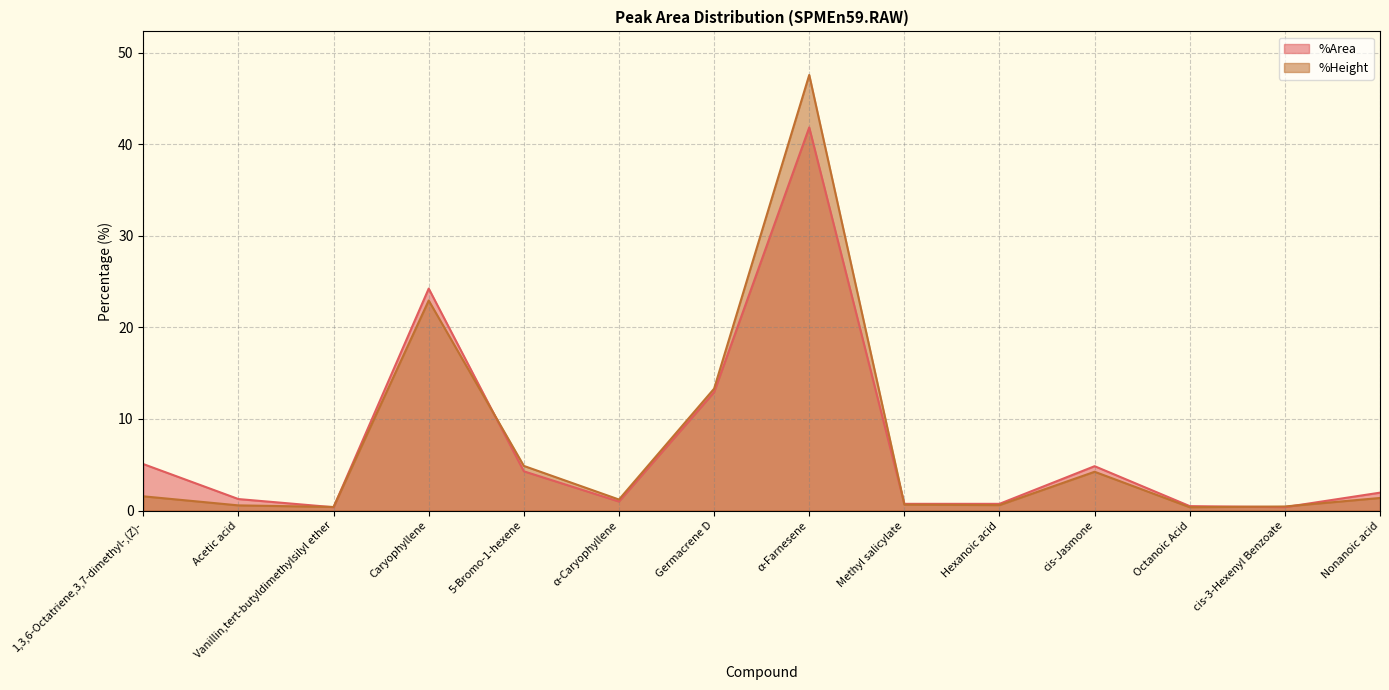

The value of %Height at 1,3,6-Octatriene,3,7-dimethyl-,(Z)- is 2.3. True or false?

False